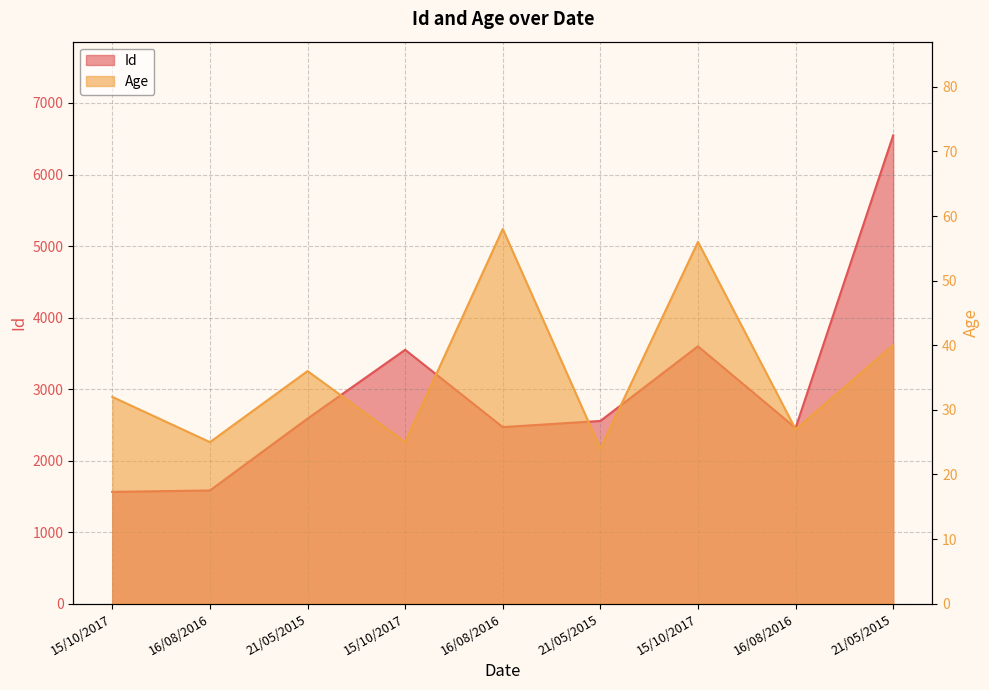

What is the spread (max minus min) of values at 21/05/2015?

2551